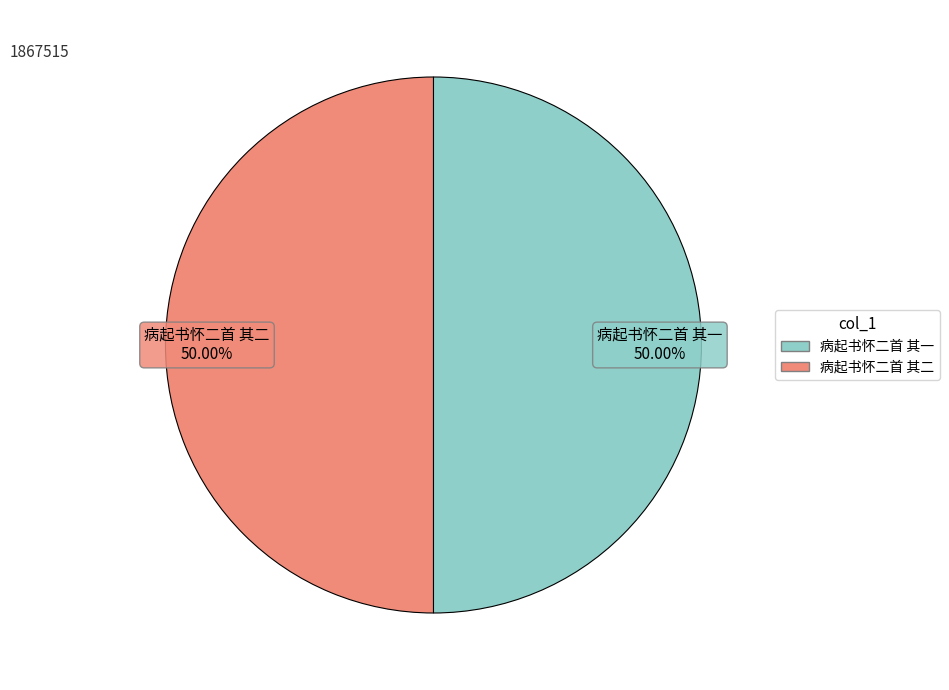

Count the number of slices in the pie.

2